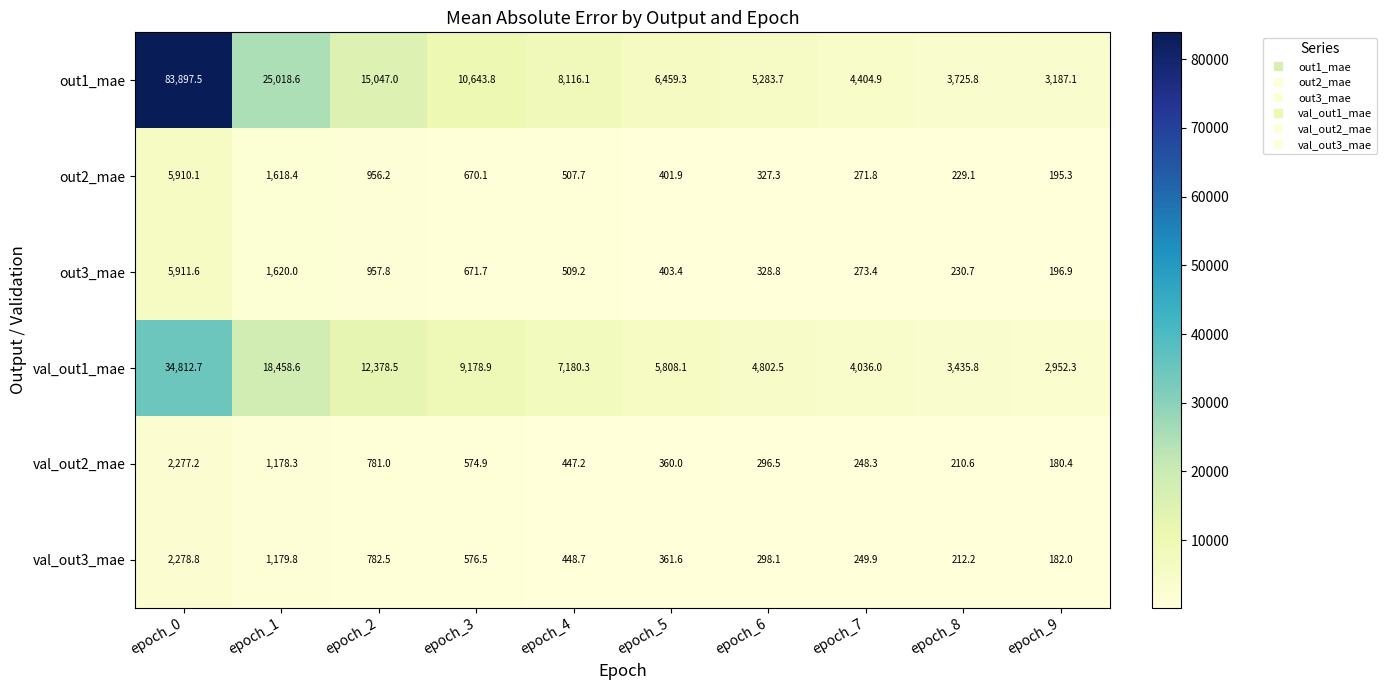

At which label does val_out3_mae reach its peak?

epoch_0